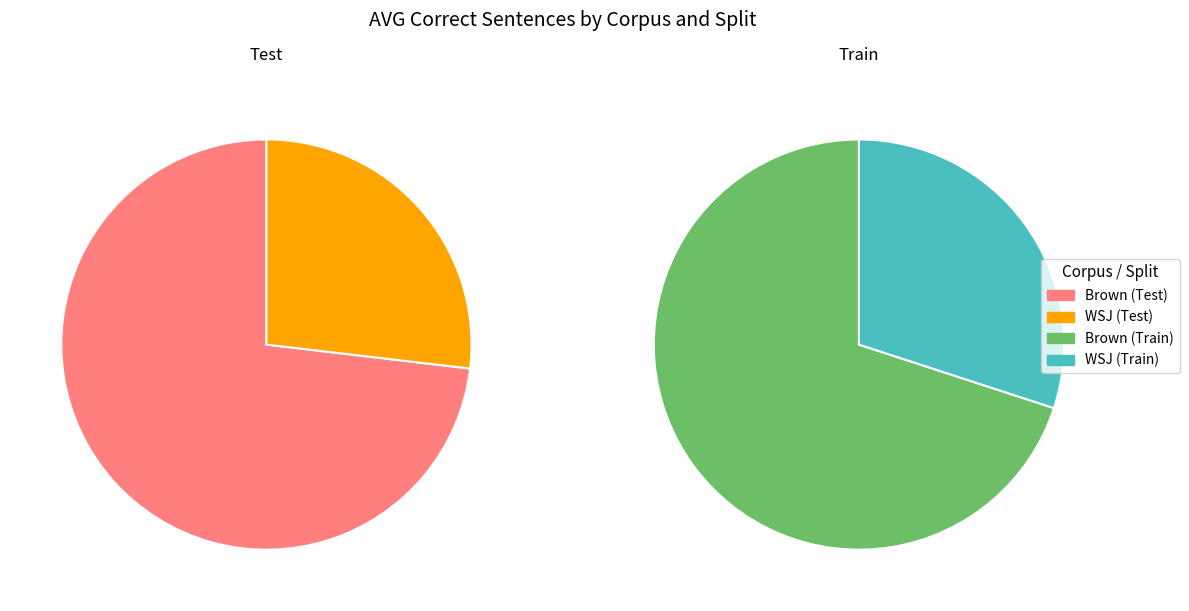

Which slice is the smallest?

WSJ